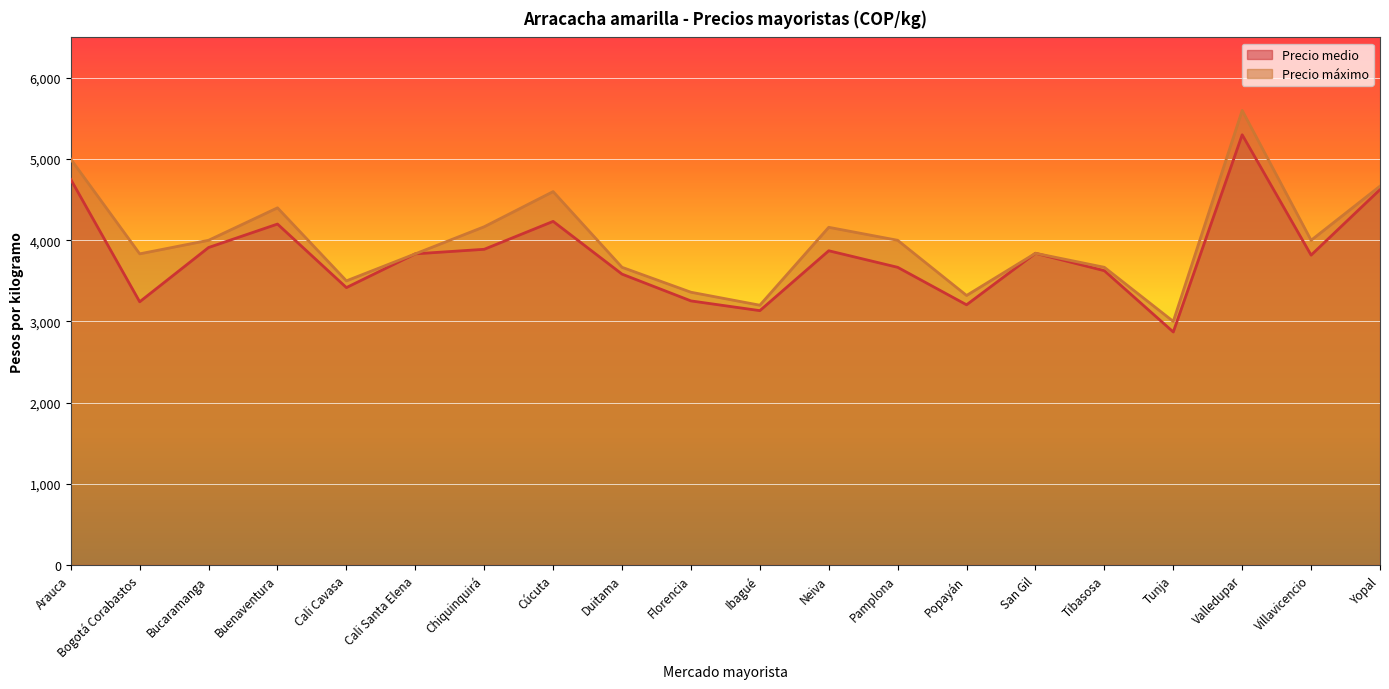

In Precio medio, how many points are higher than both neighbors (excluding endpoints)?

5